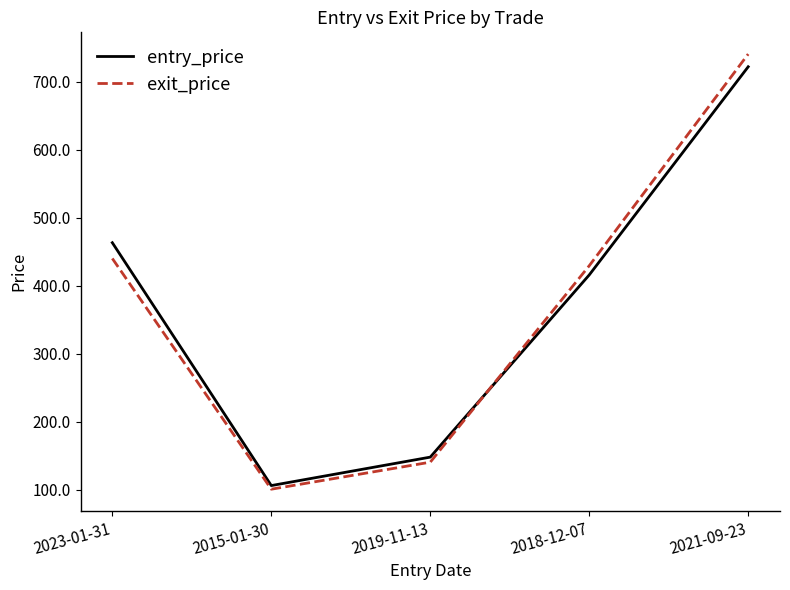

Where is the first local minimum for exit_price?

2015-01-30